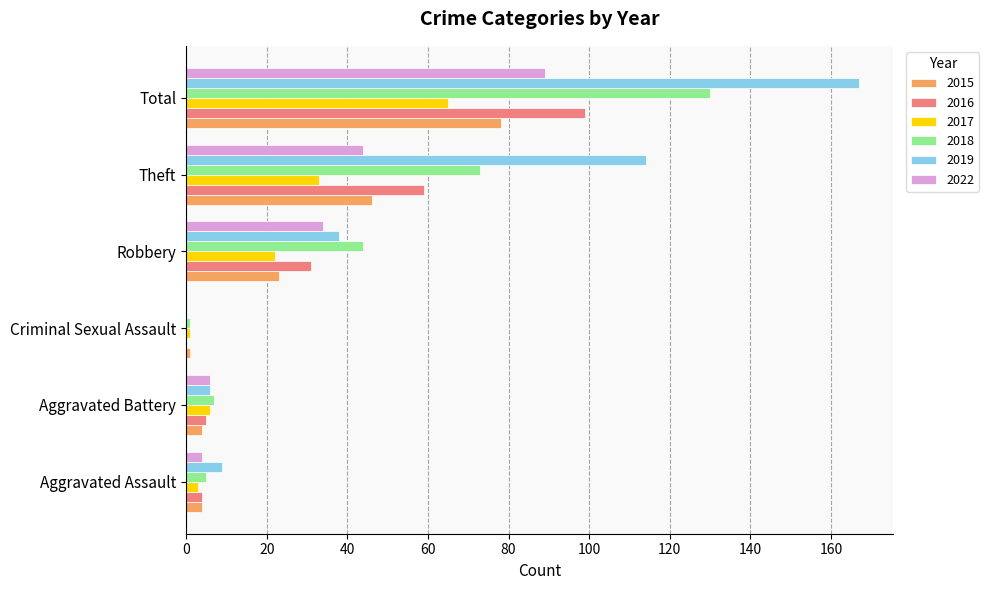

What is the highest value of the 2022 series?

89